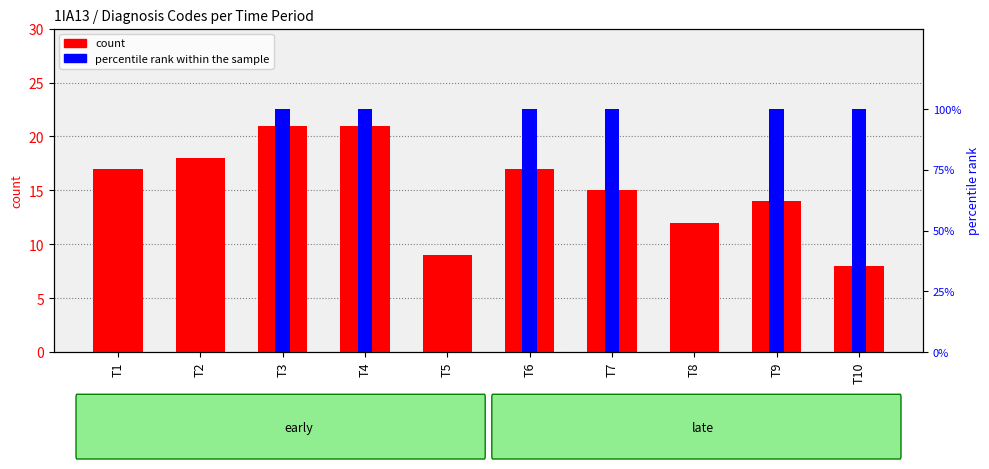

Is it true that count equals 13 at T10?

False